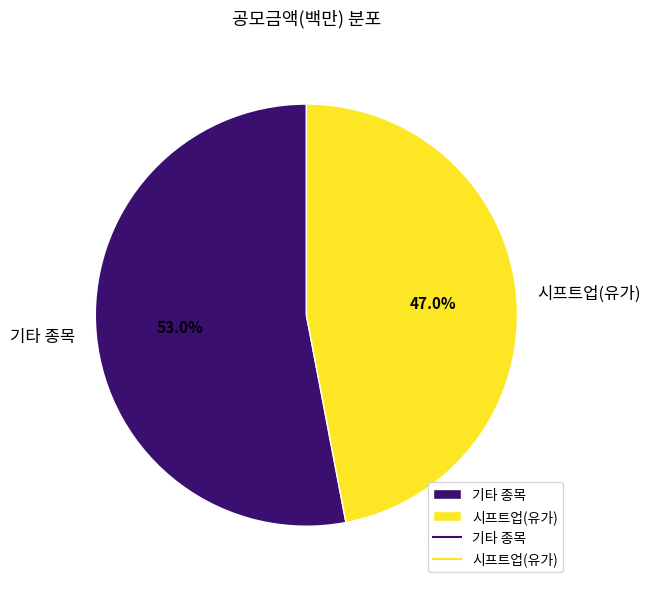

How many segments does this pie chart have?

2